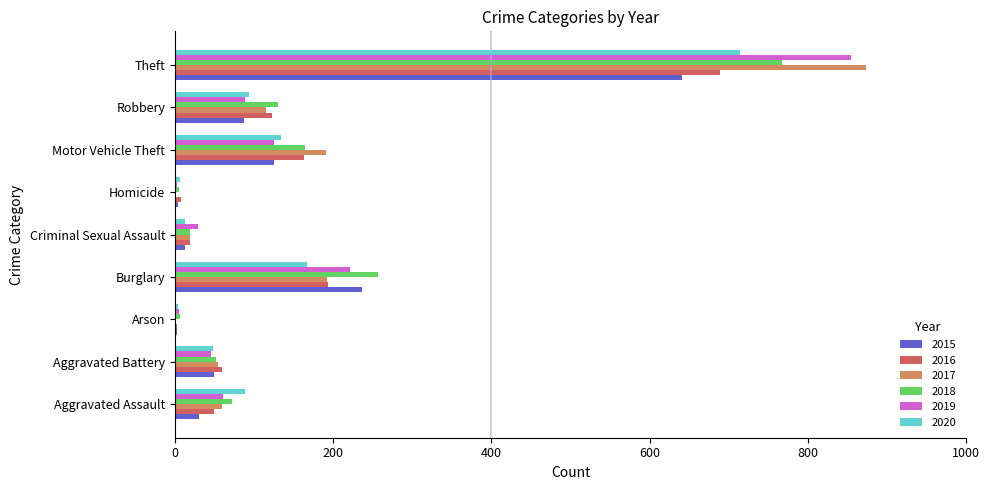

What is the total value across all series at Robbery?

638